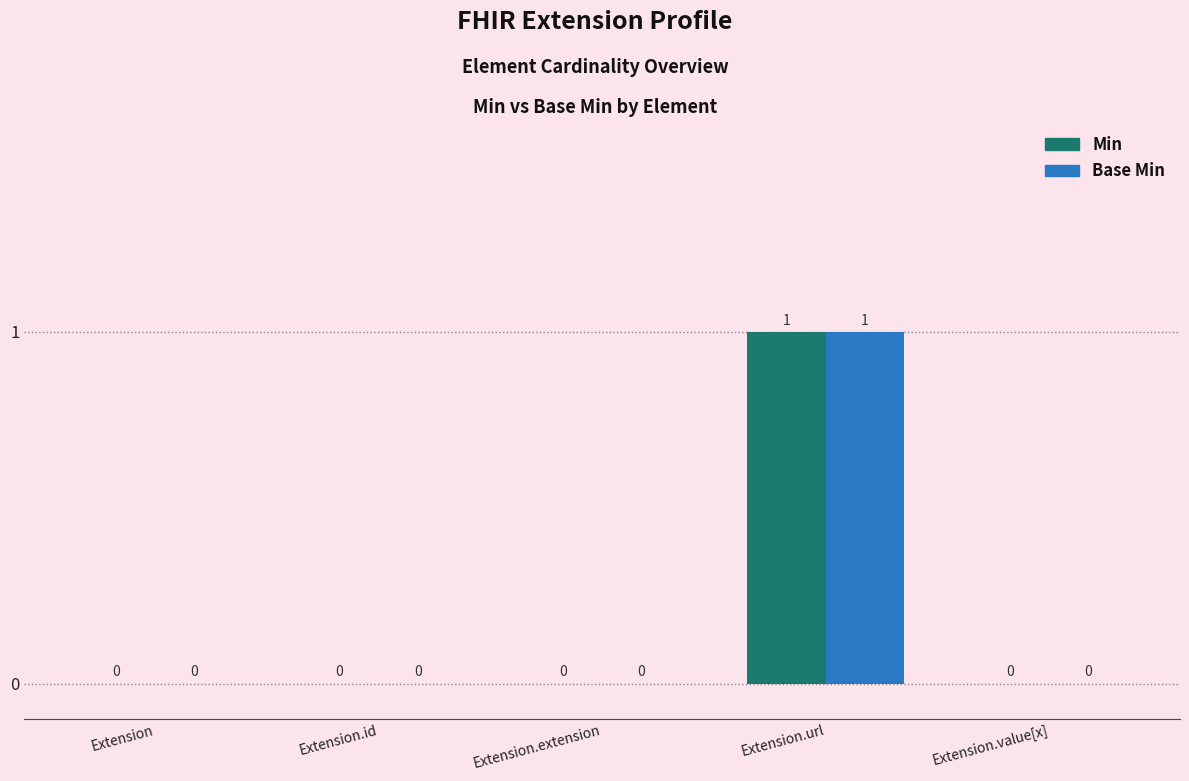

The value of Min at Extension.extension is 0. True or false?

True